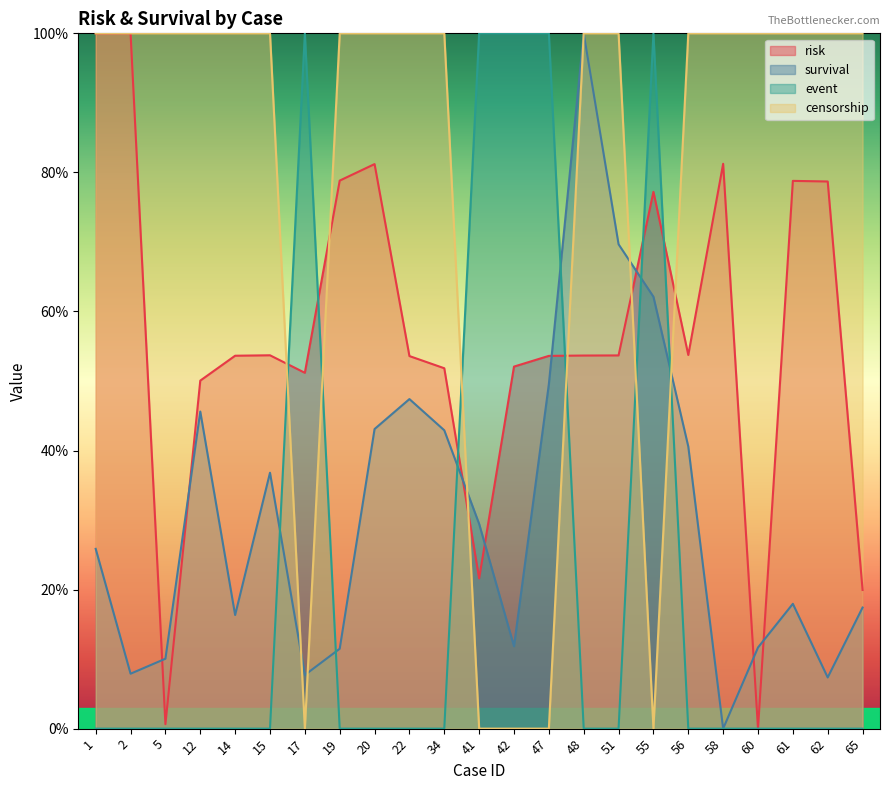

Between 41 and 17, which is larger?

17